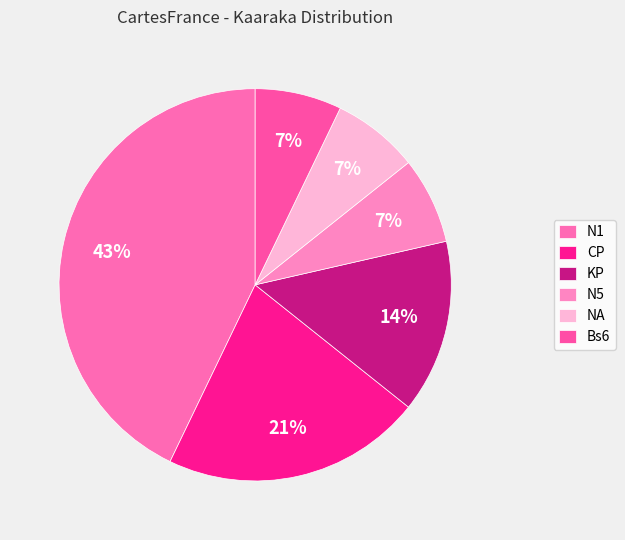

To the nearest percent, what is the combined percentage of KP and NA?

21%